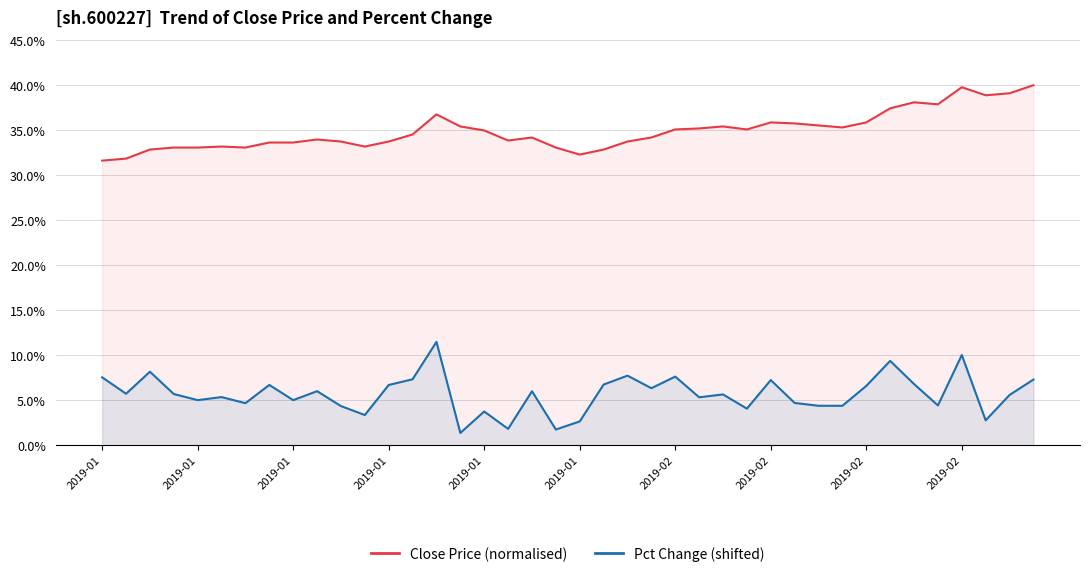

True or false: Pct Change (shifted) and Close Price (normalised) cross at least once.

False